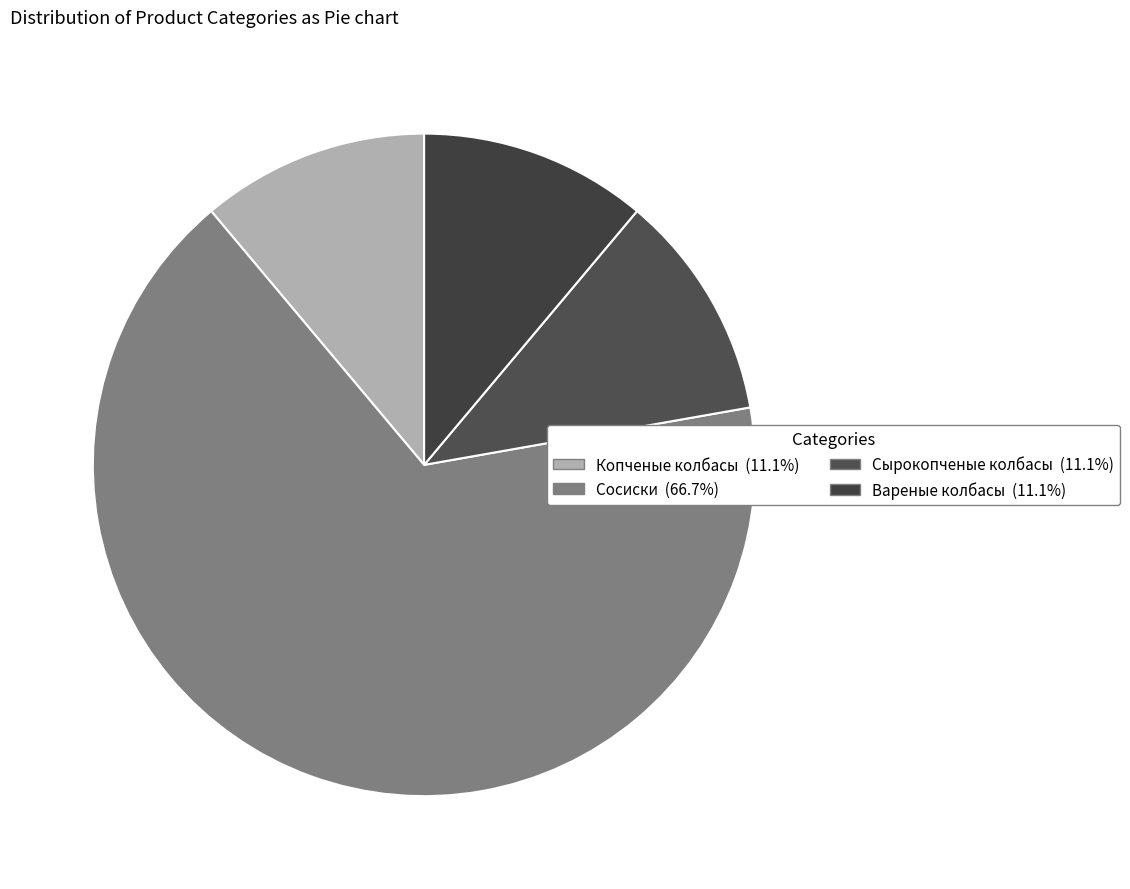

Count the number of slices in the pie.

4